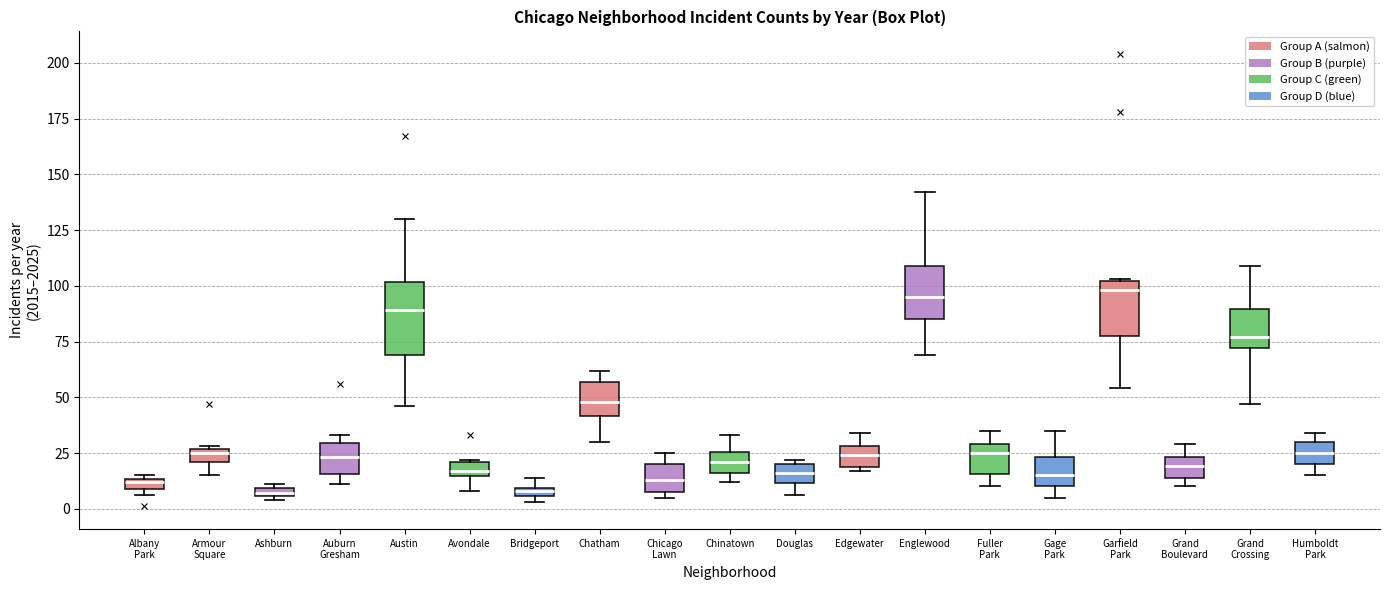

Comparing the boxes themselves (not the whiskers), which one is the tallest?

Austin